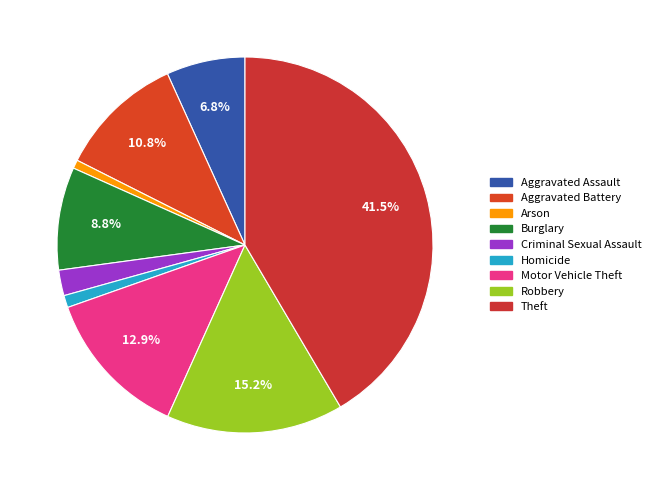

Which category has the biggest portion of the pie?

Theft